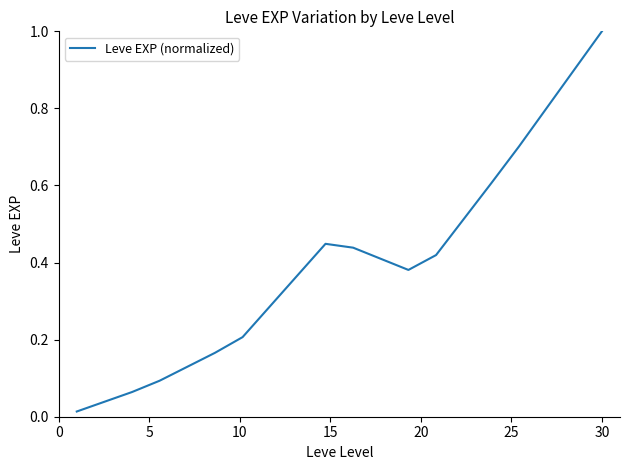

What is the maximum value shown in the chart?

1.0